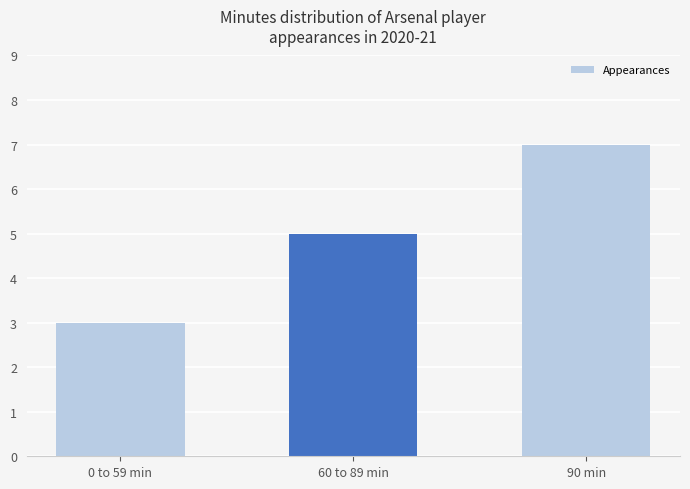

What is the smallest value displayed?

3